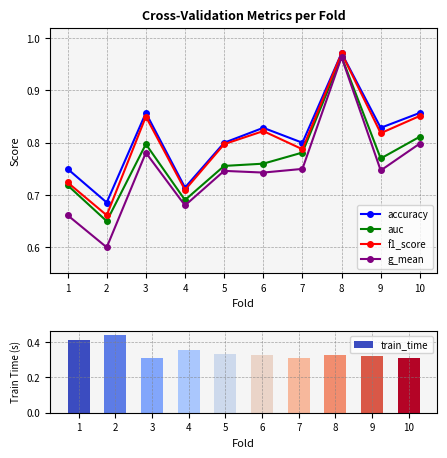

What is the average value of the auc series?

0.8